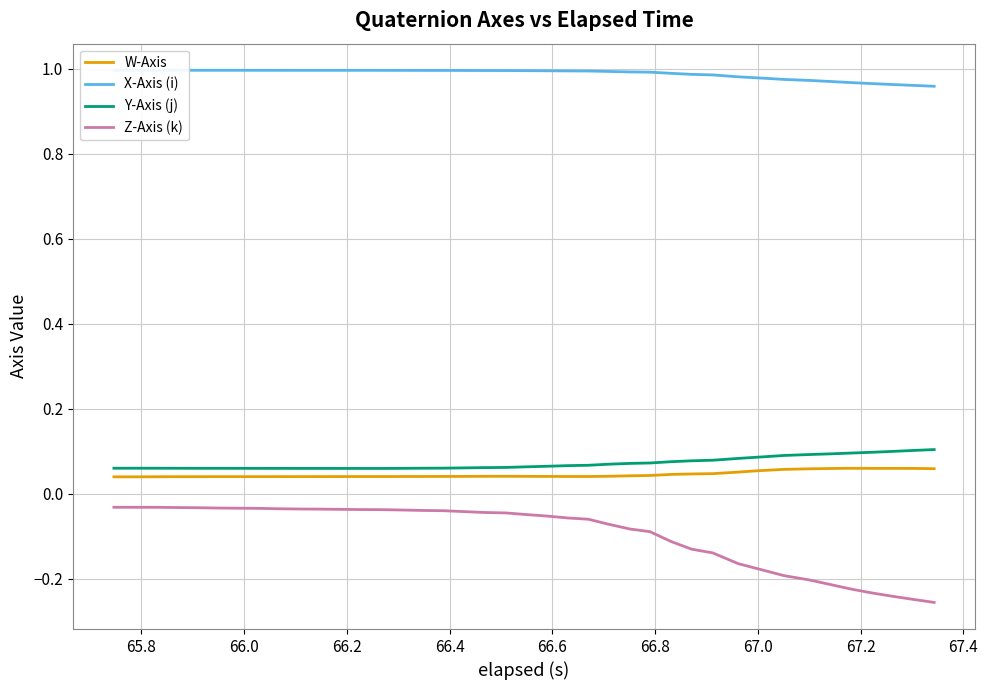

True or false: Y-Axis (j) and Z-Axis (k) intersect in this chart.

False